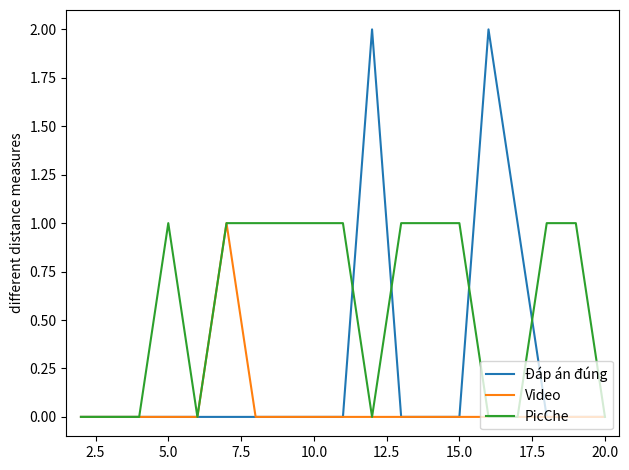

Rank the series by their average value, from highest to lowest.

PicChe, Đáp án đúng, Video